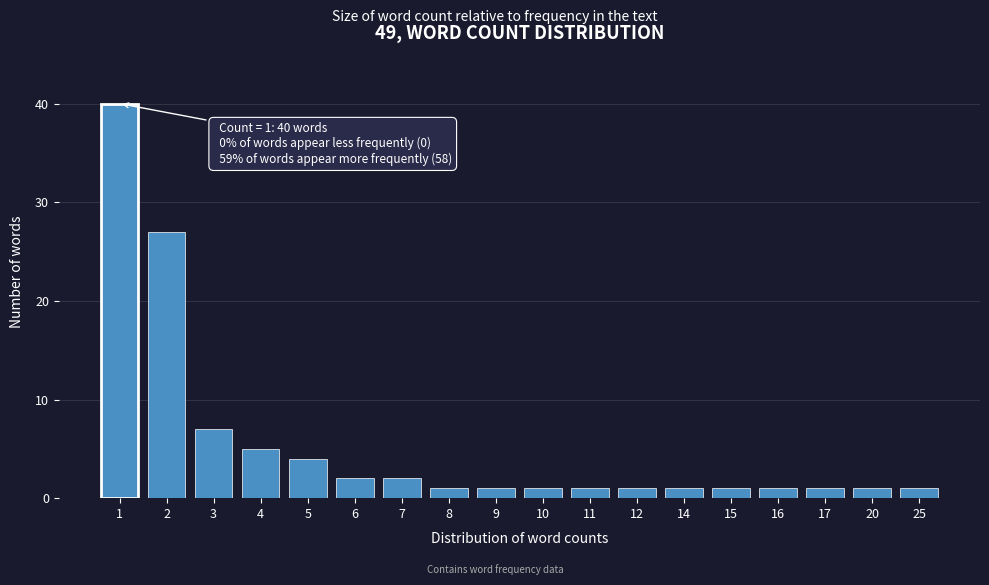

Reading left to right, extract all data points from this chart.

40	27	7	5	4	2	2	1	1	1	1	1	1	1	1	1	1	1